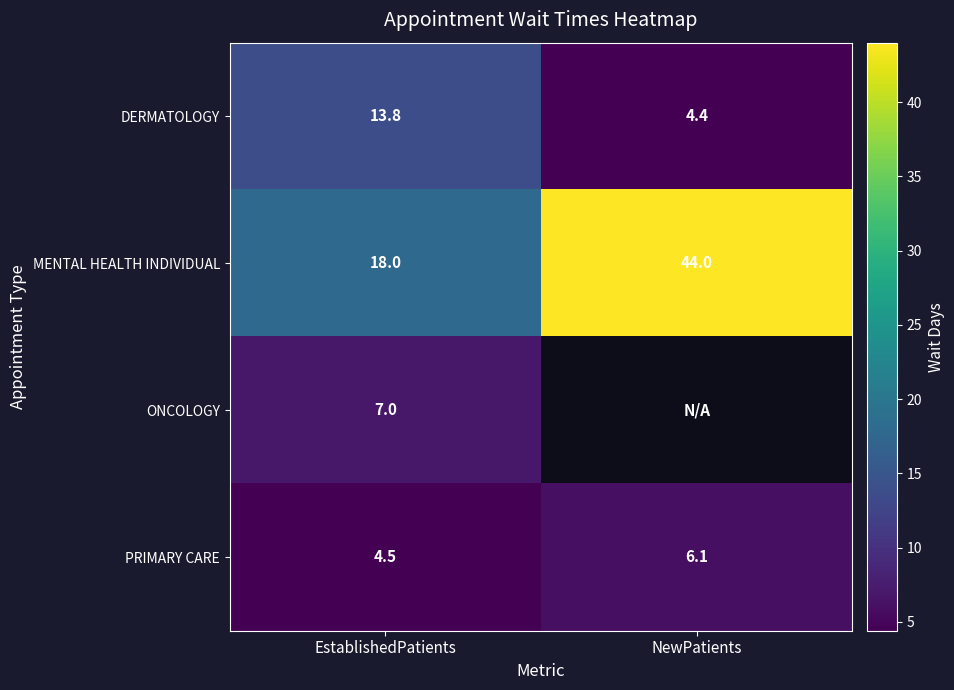

Where is DERMATOLOGY nearest to the value 9?

NewPatients